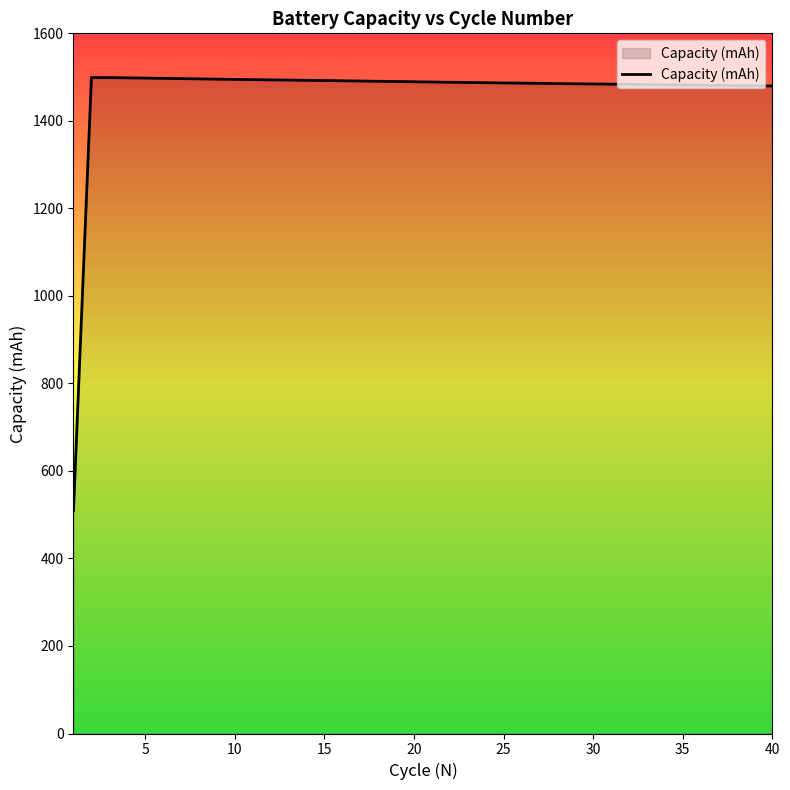

How many lines are shown in the chart?

1